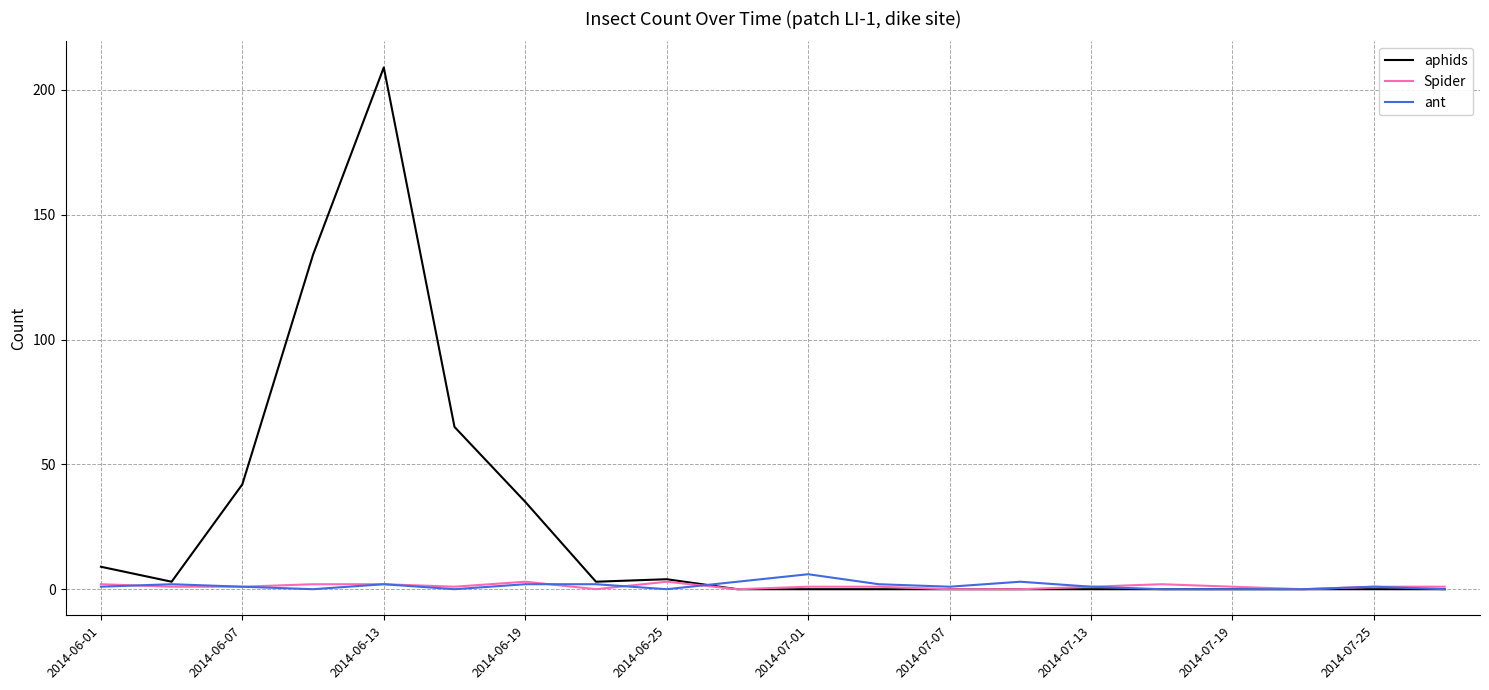

What is the maximum value shown in the chart?

209